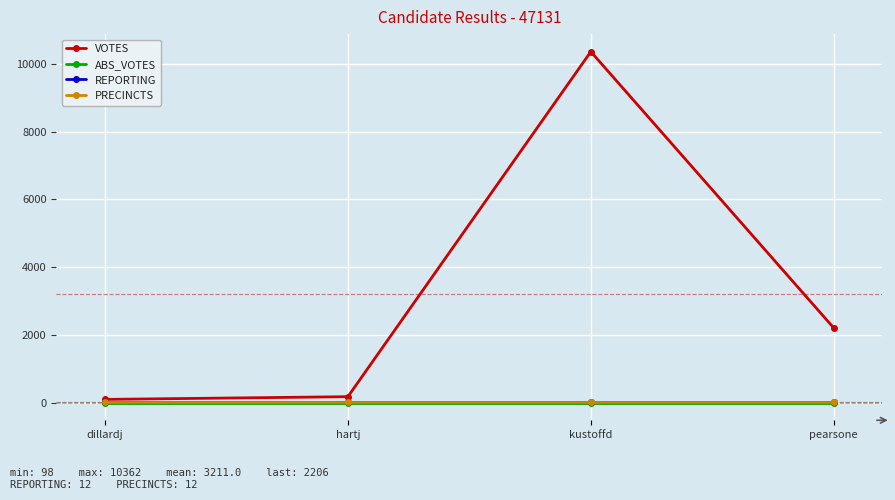

At how many categories does at least one series exceed 8123?

1